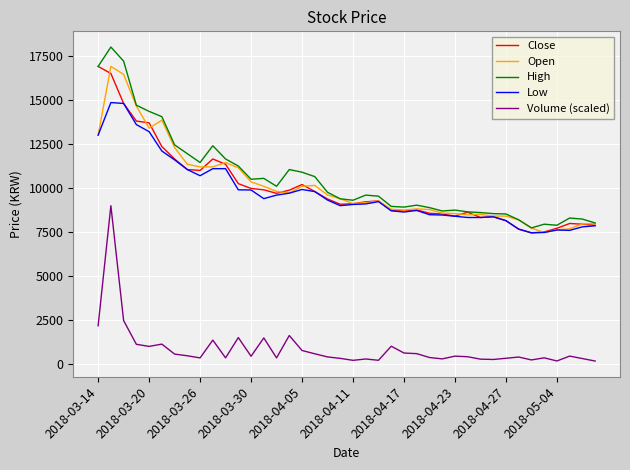

What is the highest value of the Open series?

16900.0